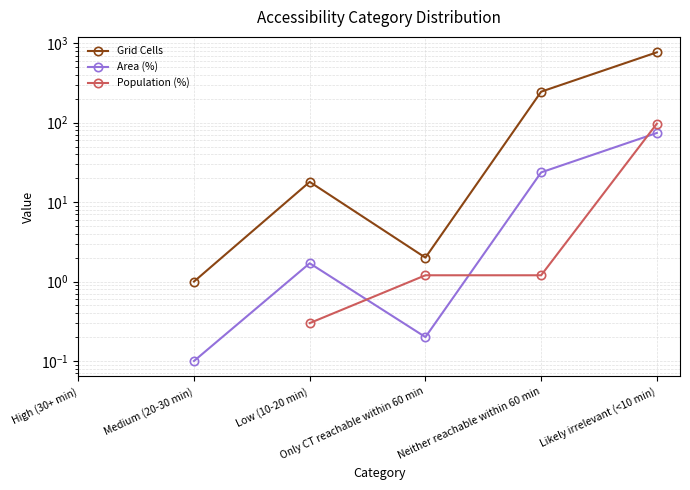

How many times do Population (%) and Area (%) cross each other?

3